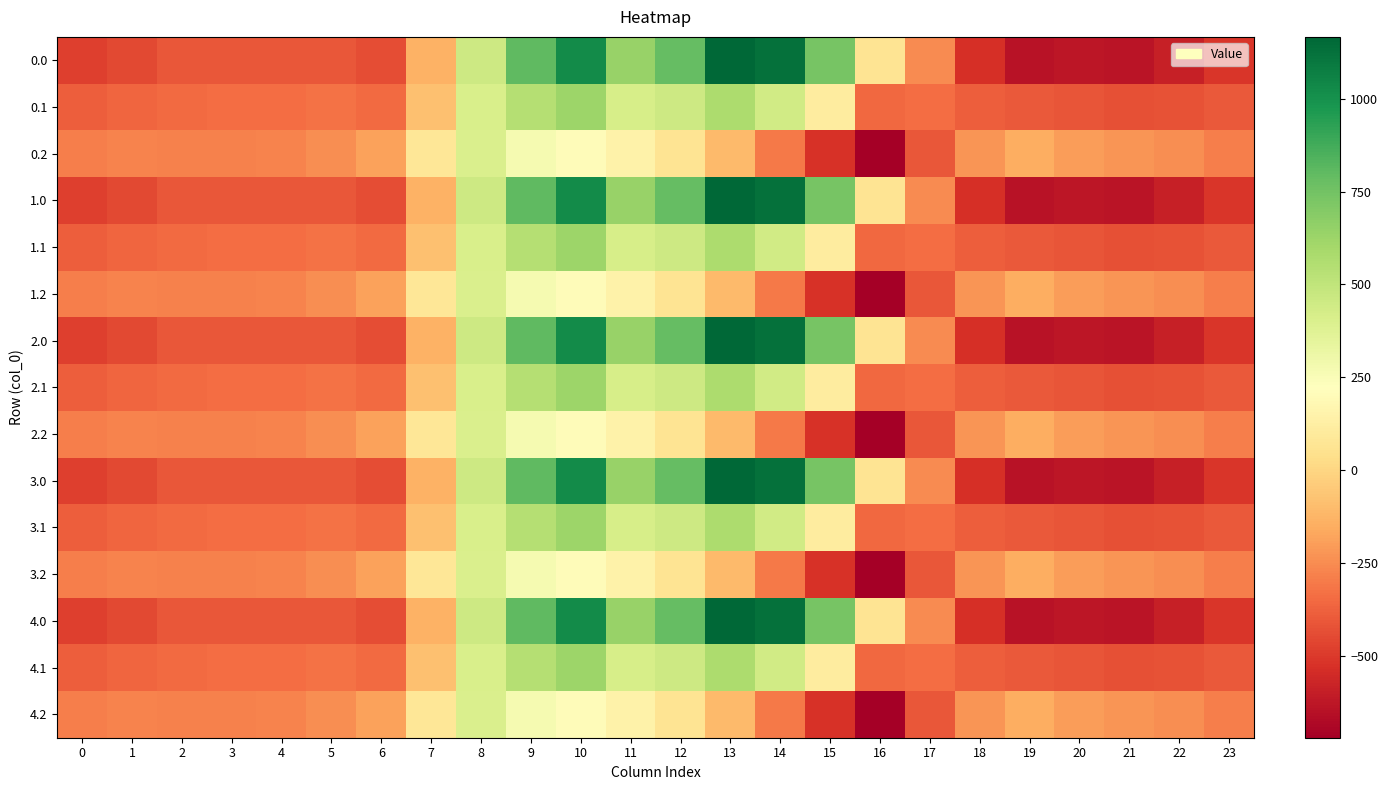

Rank the series at 8 from lowest to highest value.

0.2, 1.2, 2.2, 3.2, 4.2, 0.1, 1.1, 2.1, 3.1, 4.1, 0.0, 1.0, 2.0, 3.0, 4.0